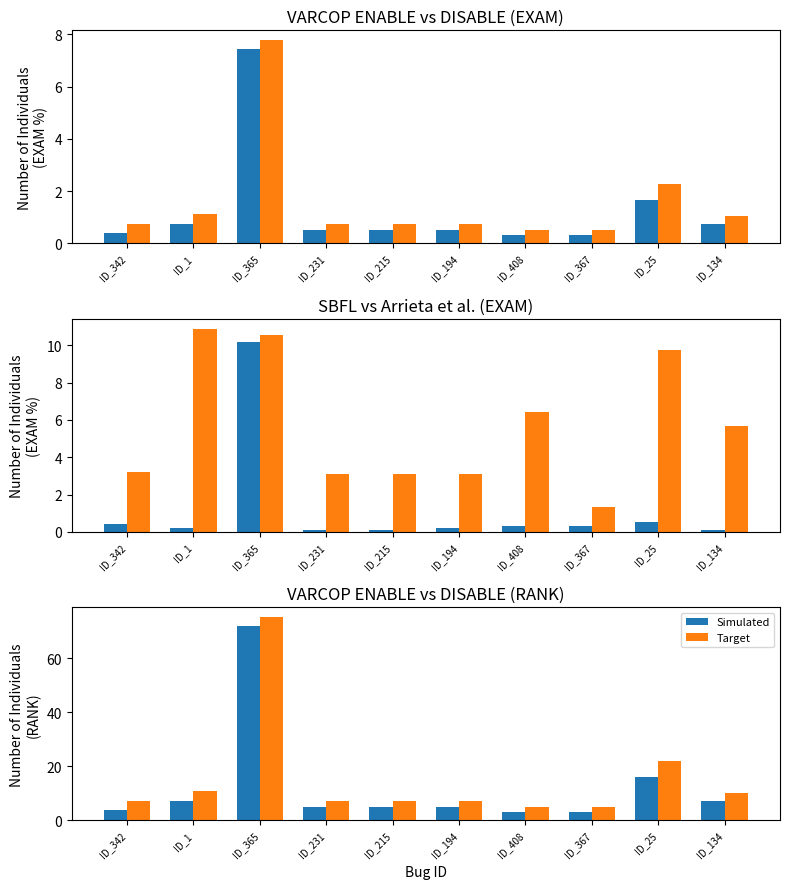

Between ID_231 and ID_408, which series saw the biggest shift?

Arrieta et al. (EXAM)